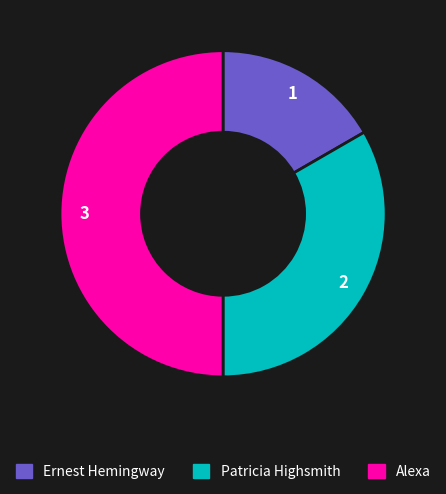

Is Ernest Hemingway the majority of the pie?

No